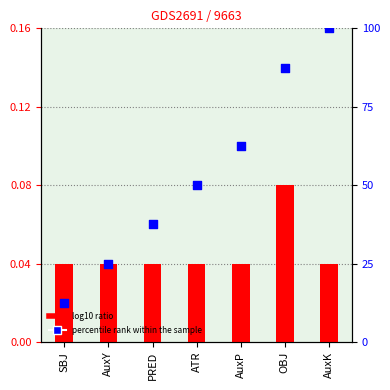

At how many categories does at least one series exceed 40?

4